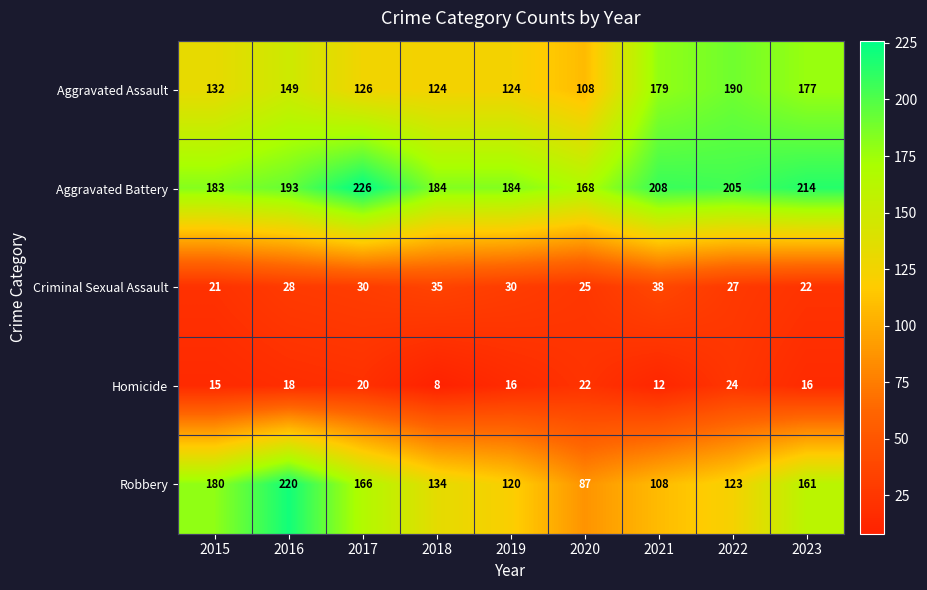

What is the sum of all Homicide values?

151